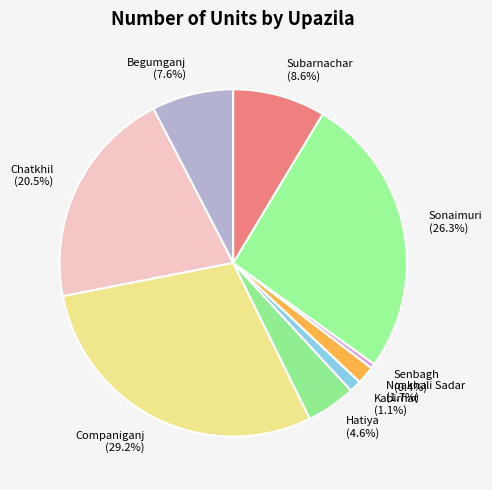

Which has a higher value, Subarnachar or Sonaimuri?

Sonaimuri